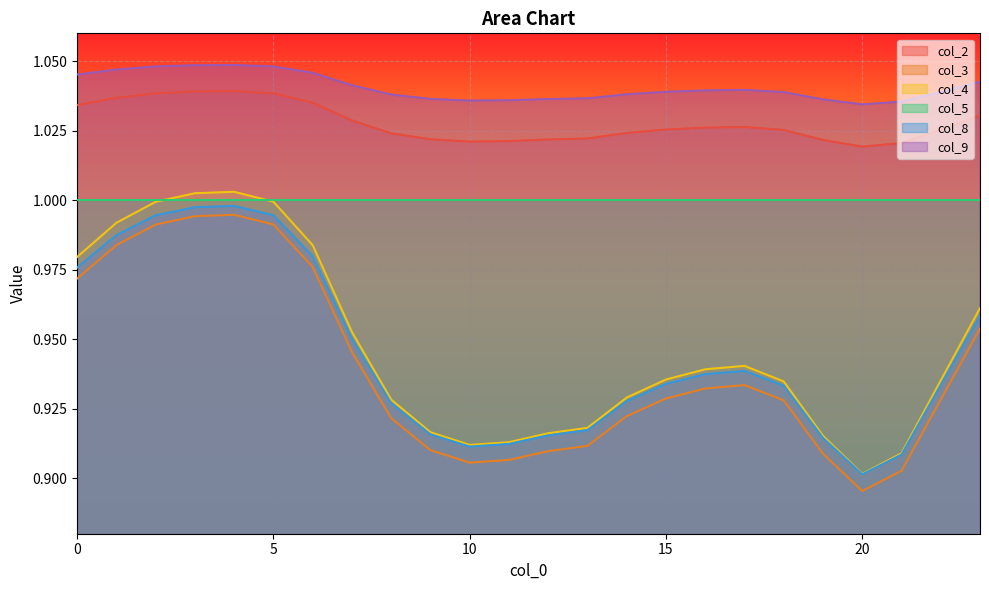

At which category is the sum across all series the highest?

4